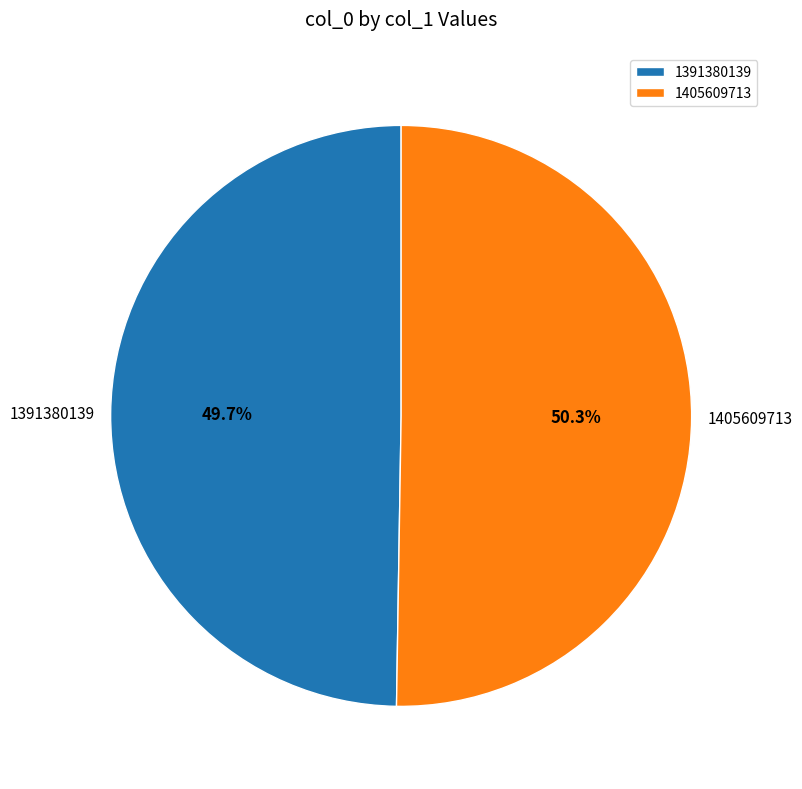

To the nearest percent, what is the combined percentage of 1405609713 and 1391380139?

100%